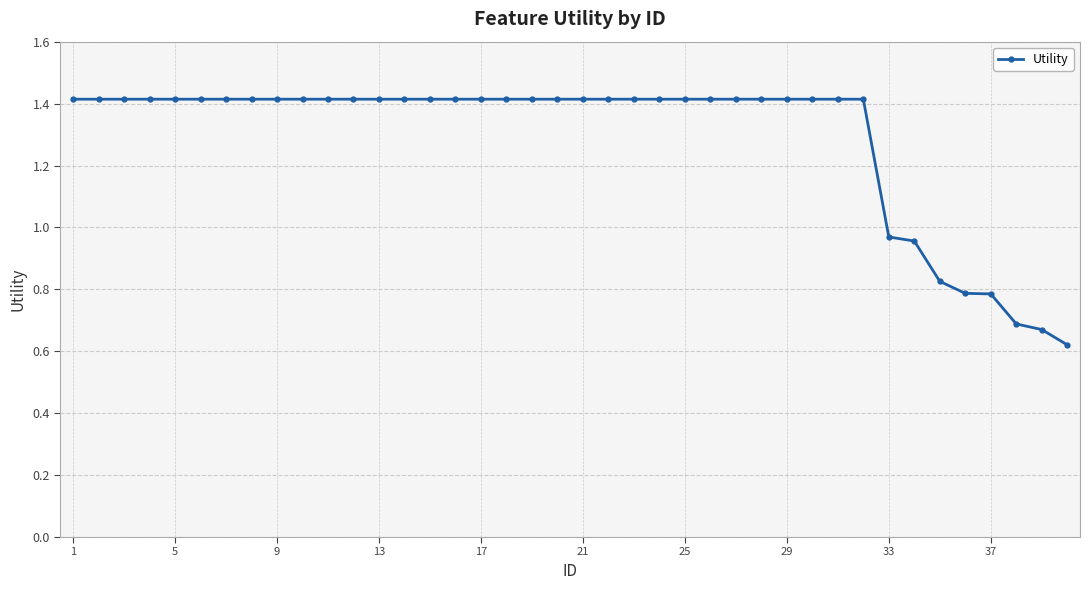

Count the number of values greater than 1.

32